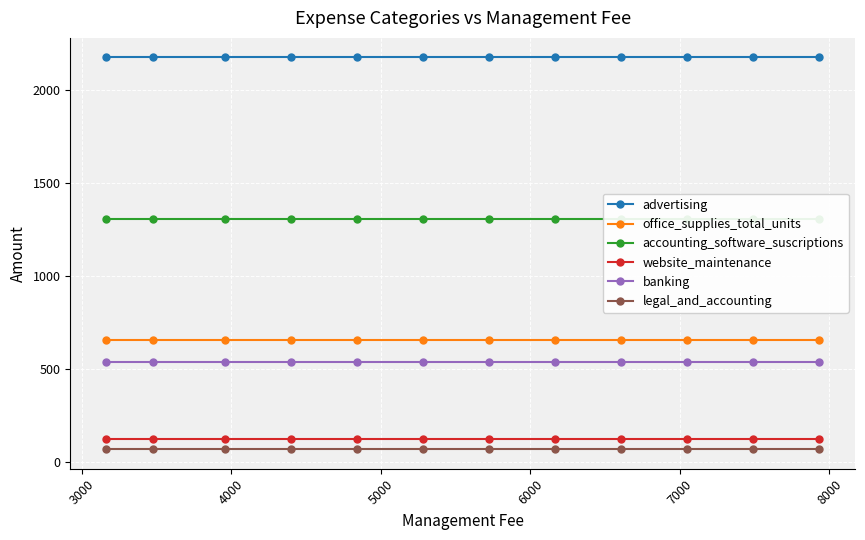

What is the highest value of the advertising series?

2175.0